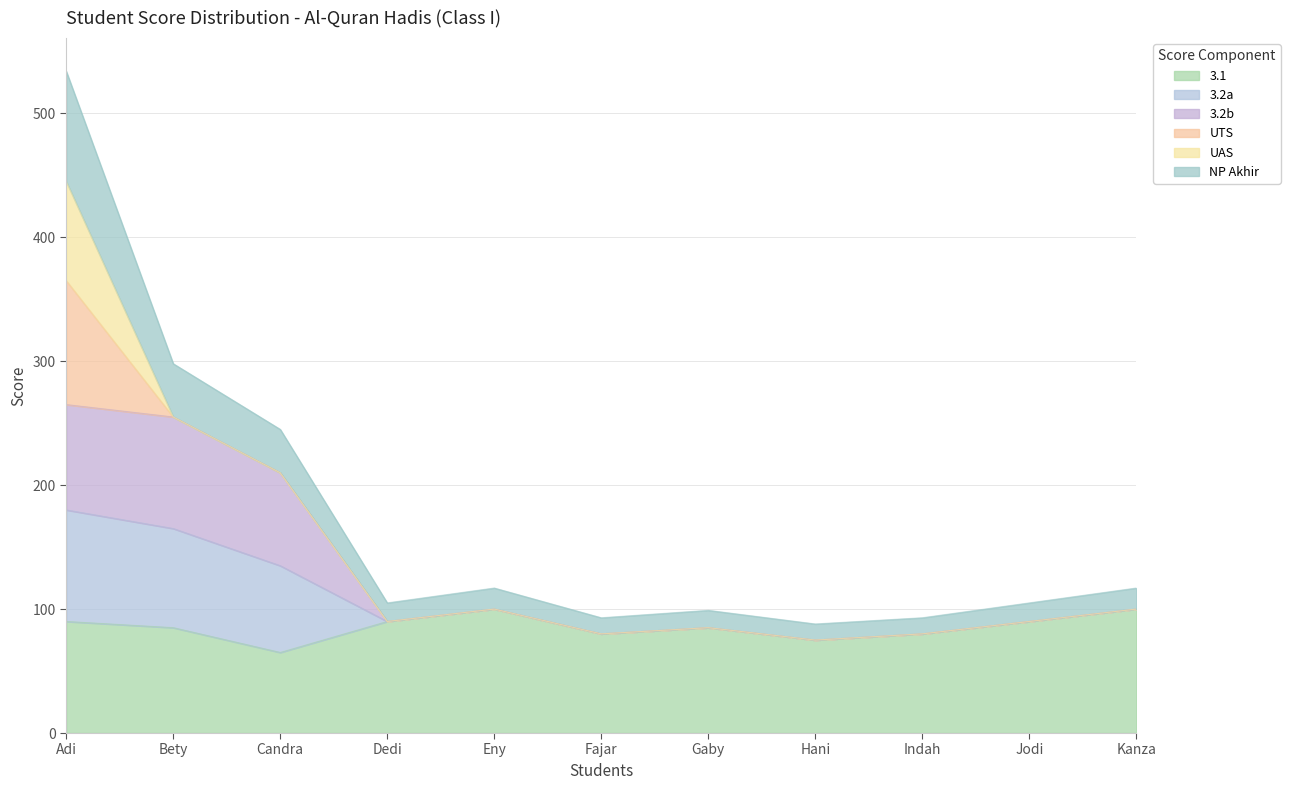

What is the change in value from Bety to Dedi?

-193